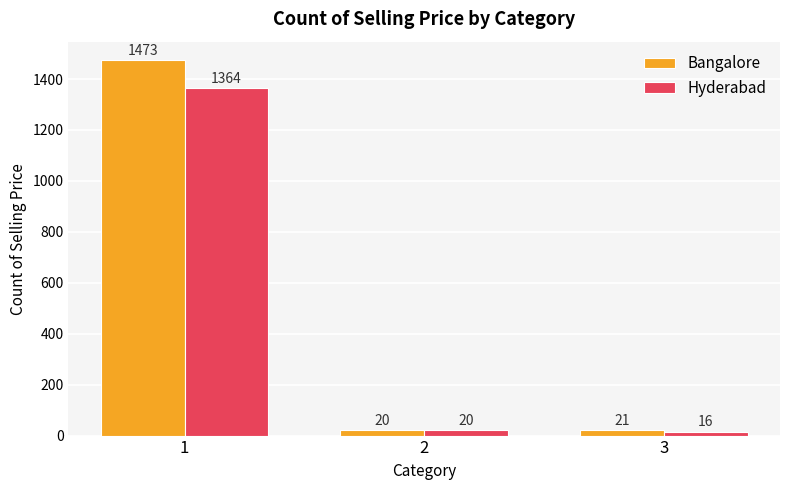

Which series changed the most between 1 and 3?

Bangalore